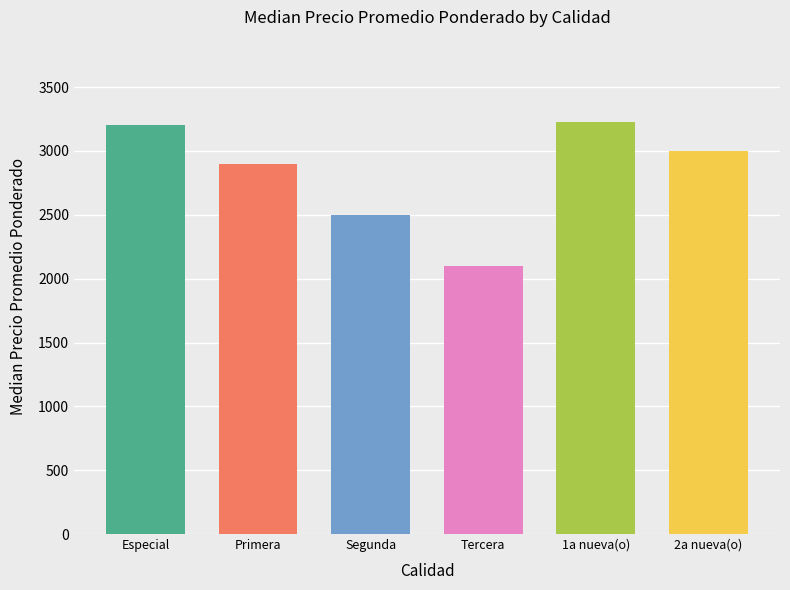

The value at Tercera is 554.2. True or false?

False